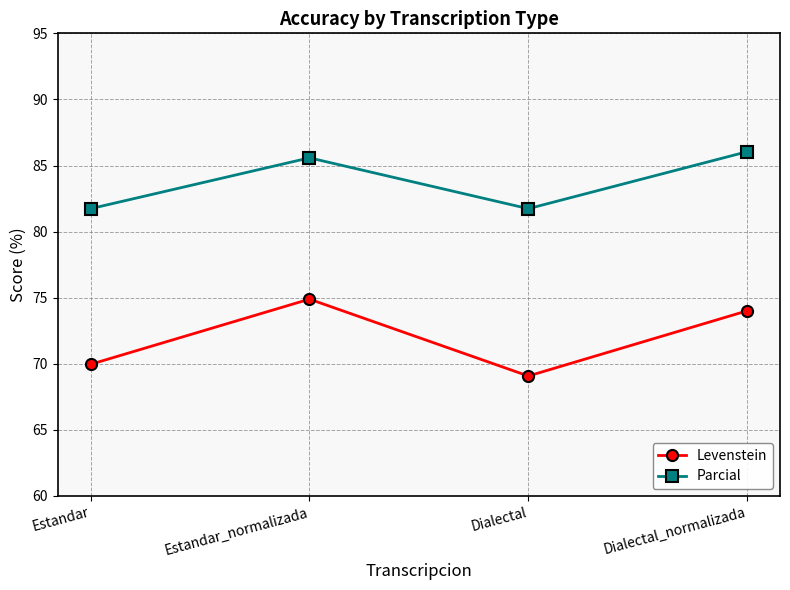

What is the label of the 2nd point from the right?

Dialectal